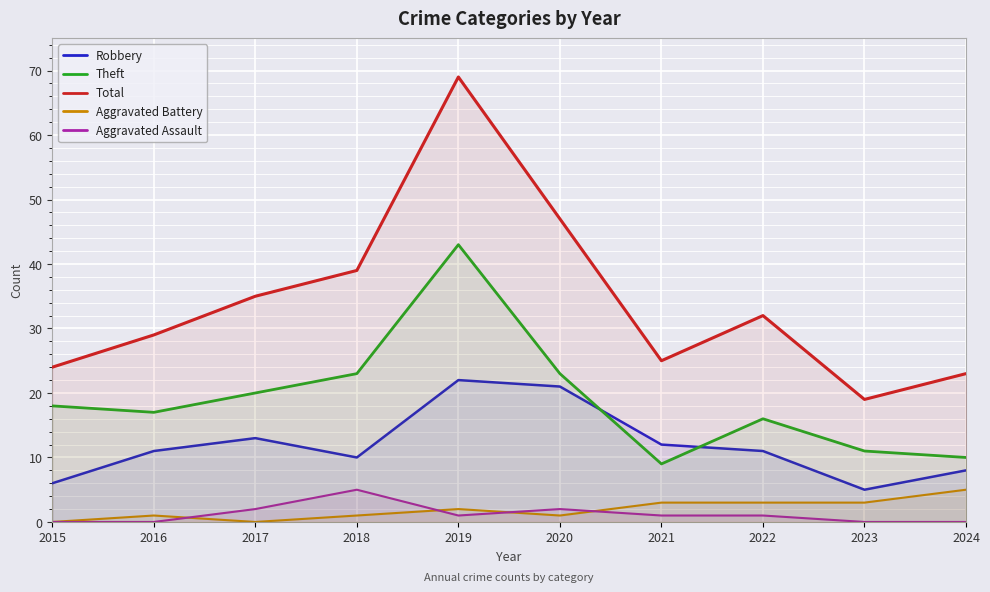

Is it true that Theft equals 16 at 2022?

True